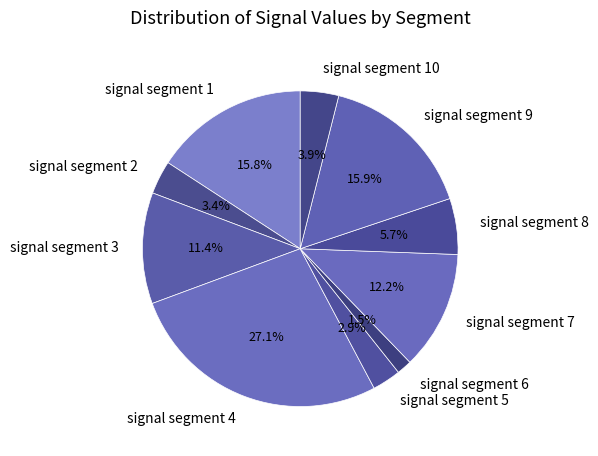

To the nearest percent, what is the difference between the largest and smallest slice percentages?

26%